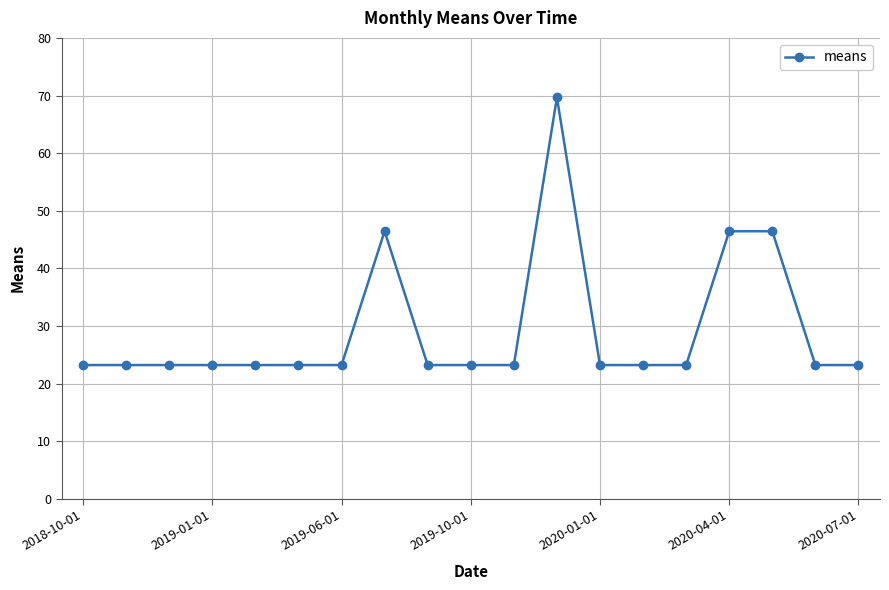

Reading right to left, extract all data points from this chart.

23.2	23.2	46.4	46.4	23.2	23.2	23.2	69.7	23.2	23.2	23.2	46.4	23.2	23.2	23.2	23.2	23.2	23.2	23.2